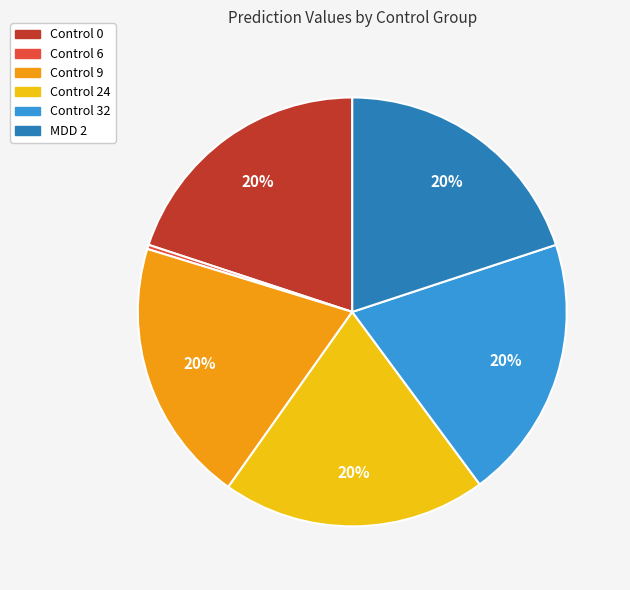

To the nearest percent, what is the difference between the largest and smallest slice percentages?

20%